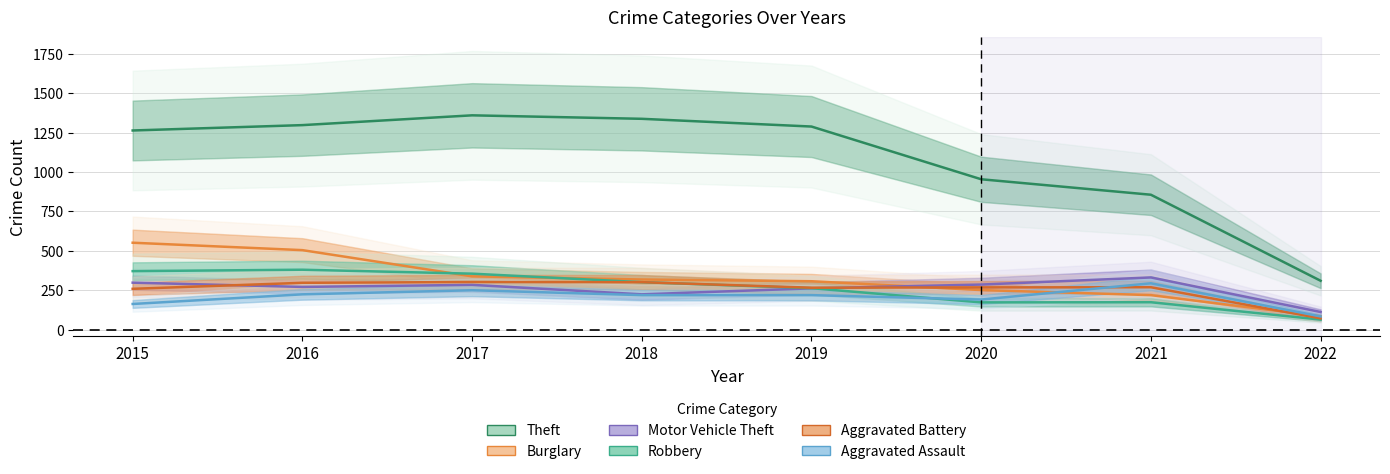

True or false: Burglary and Theft intersect in this chart.

False